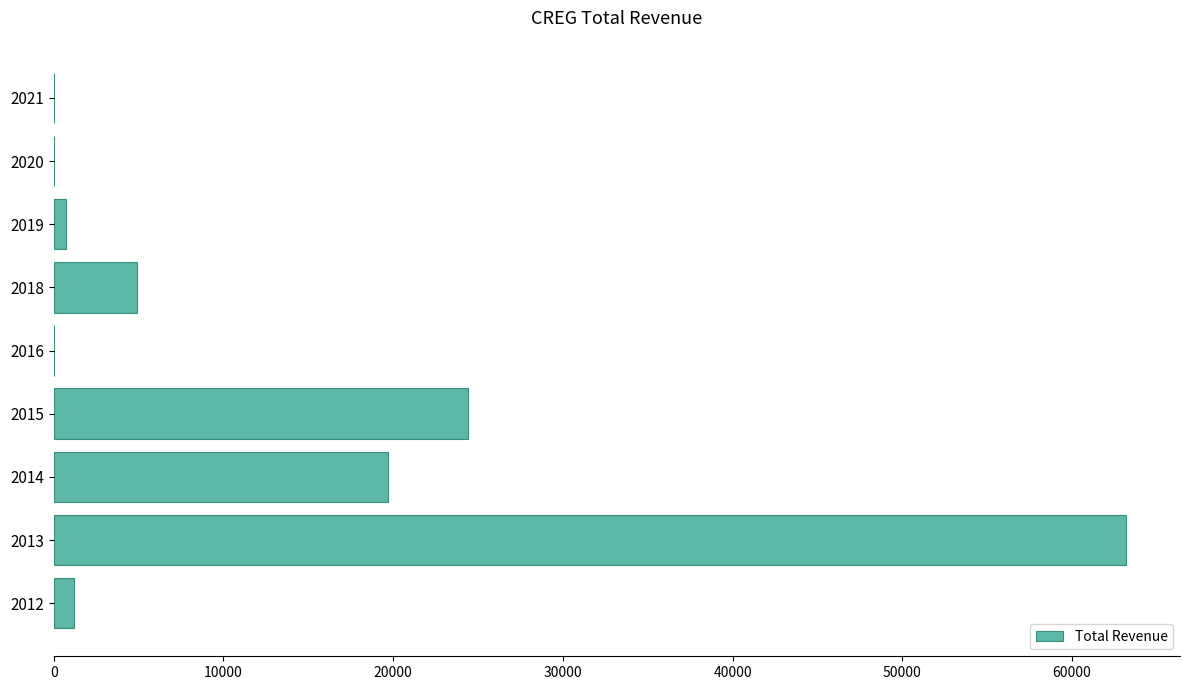

What is the sum of all values?

114100